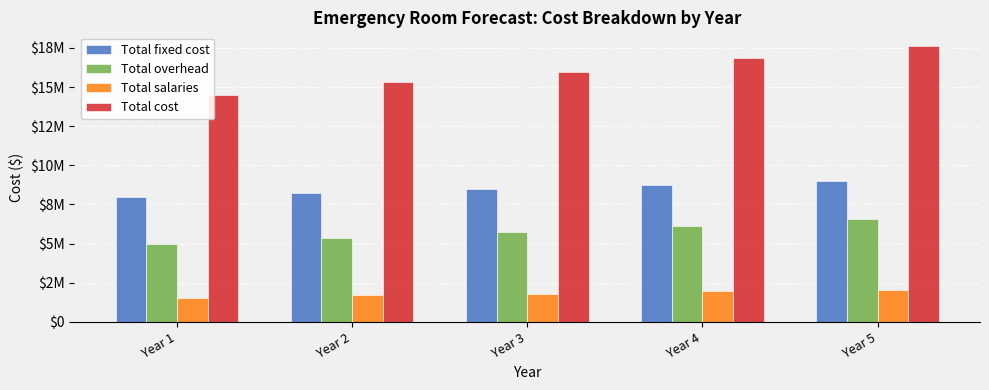

At which category does the chart reach its peak across all series?

Year 5